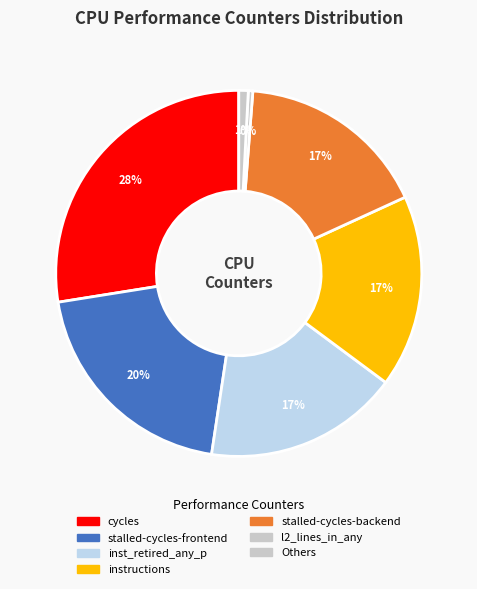

What portion of the pie excludes cycles?

72.5%